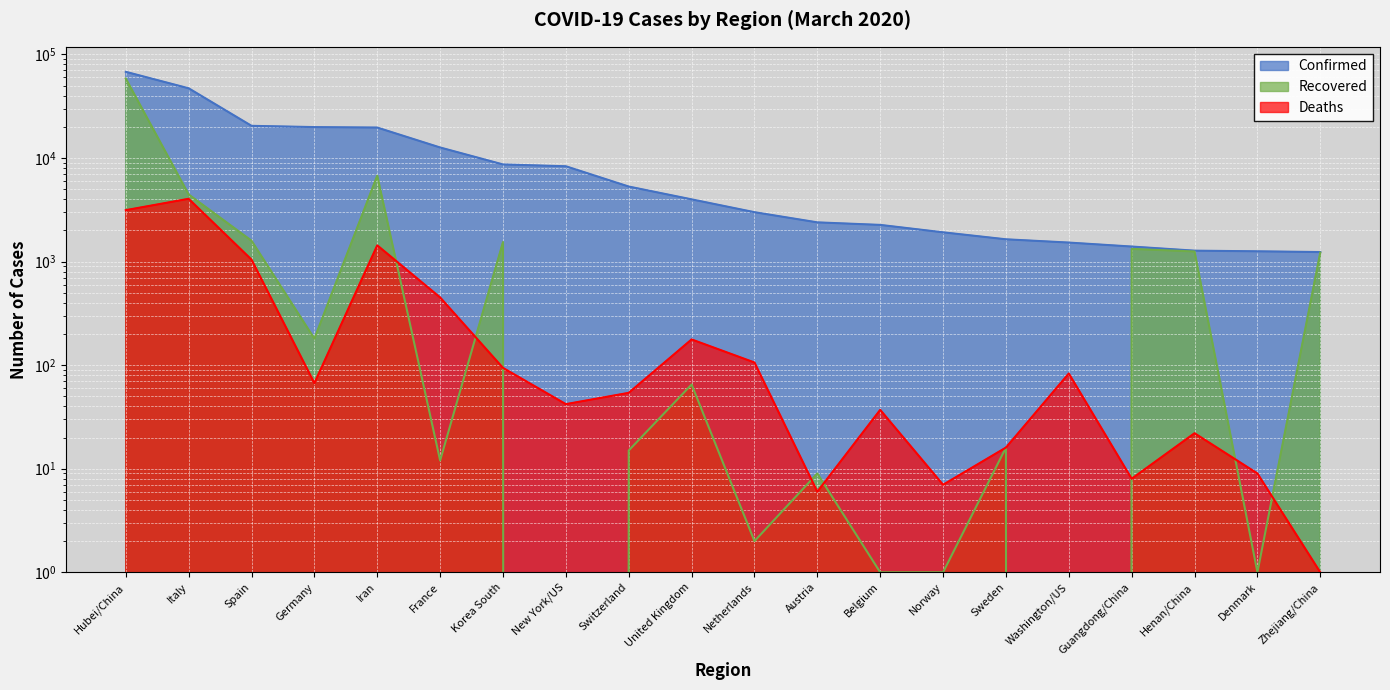

The value of Recovered at Zhejiang/China is 1219. True or false?

True